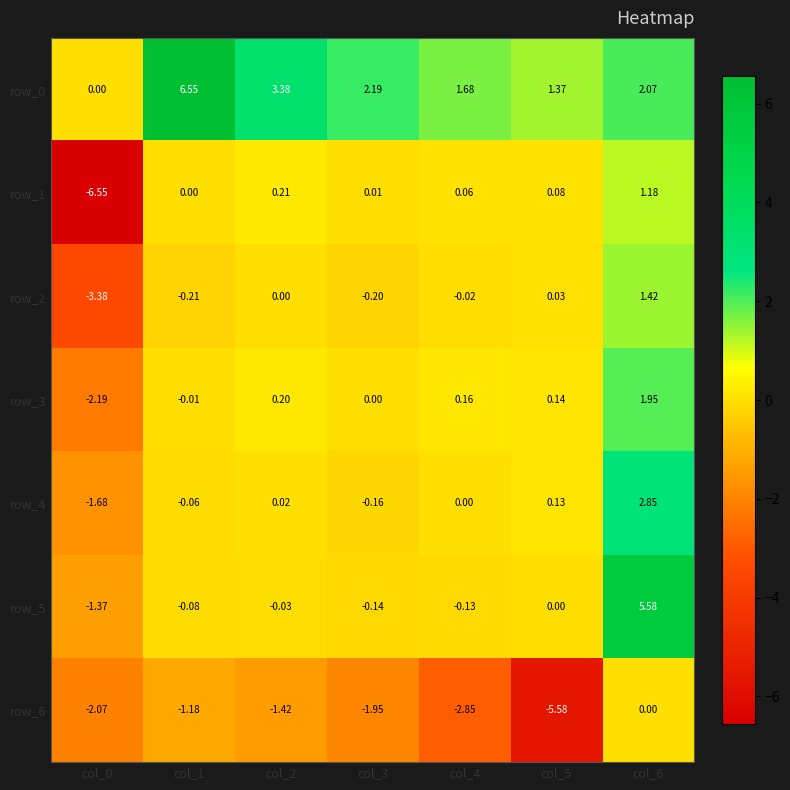

Between col_3 and col_6, which series saw the biggest shift?

row_5